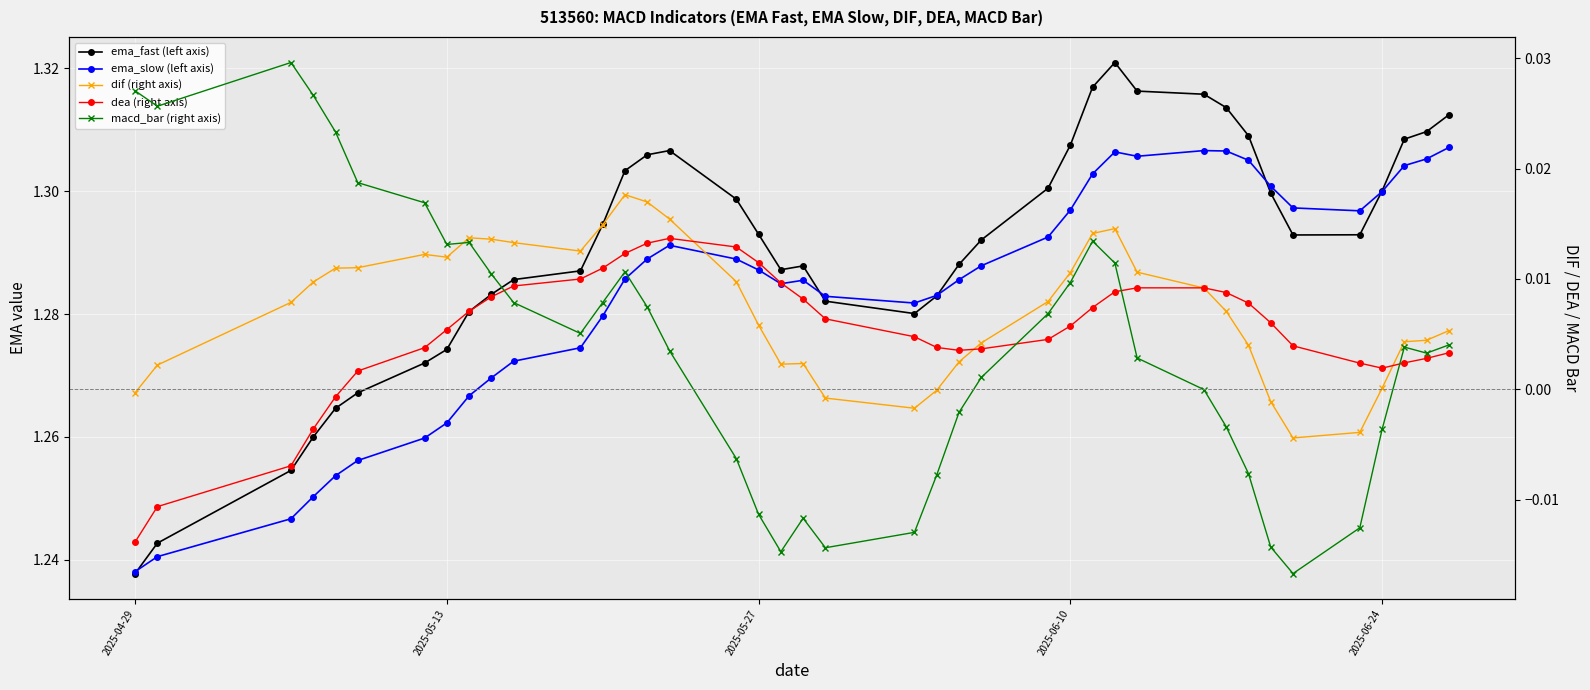

True or false: ema_slow (left axis) has a value of 1.9 at 10.

False